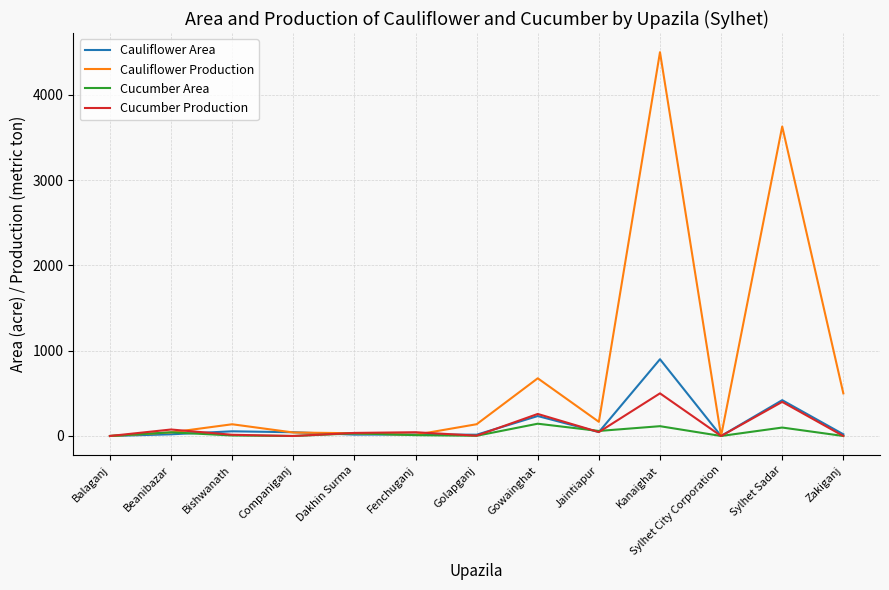

List the series in order of their peak value, lowest first.

Cucumber Area, Cucumber Production, Cauliflower Area, Cauliflower Production